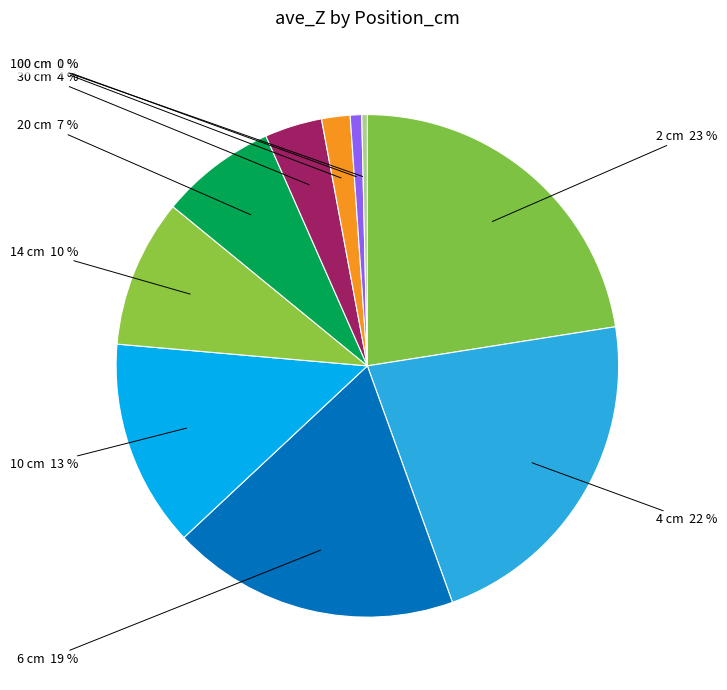

Is there any slice that represents more than half of the pie?

No